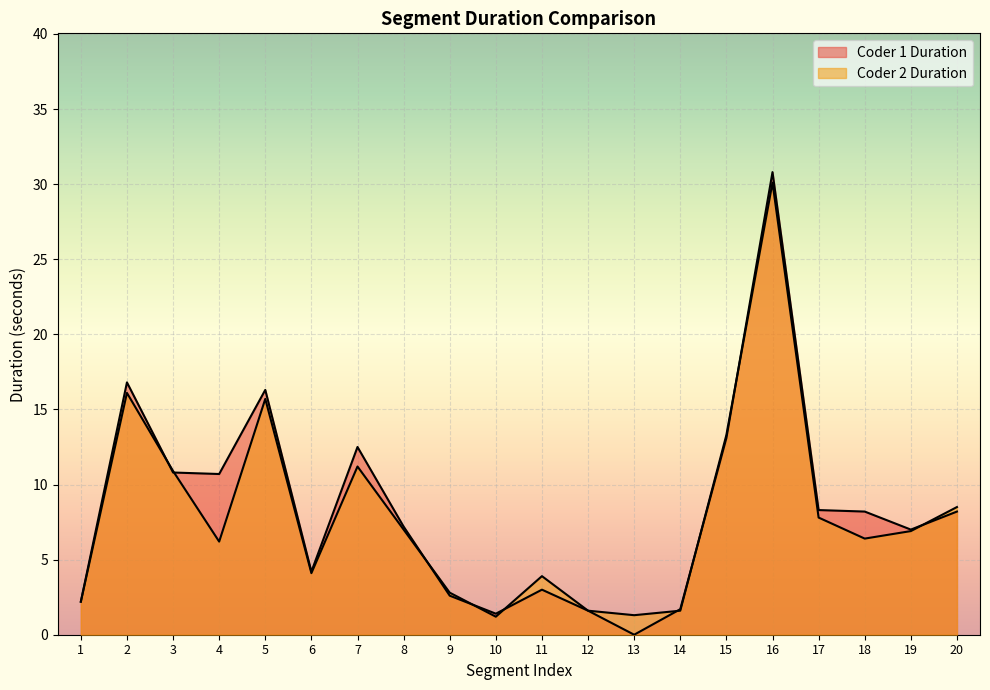

List the labels in order of Coder 2 Duration value, largest first.

16, 2, 5, 15, 7, 3, 20, 17, 8, 19, 18, 4, 6, 11, 9, 1, 12, 14, 13, 10